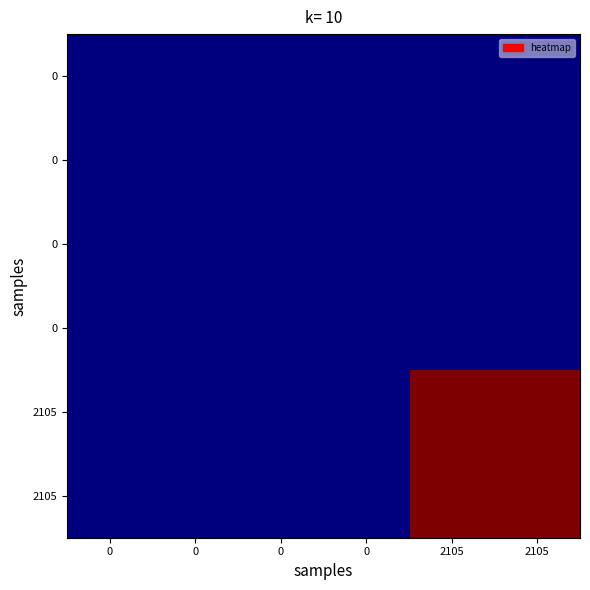

How many categories are shown in the chart?

6